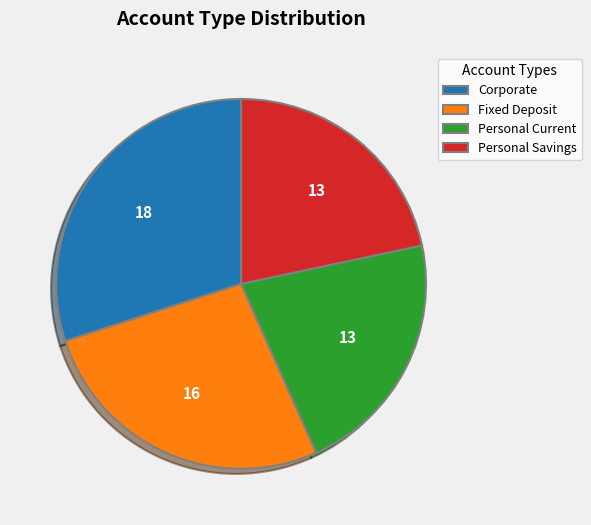

Combined, do Personal Current and Fixed Deposit account for over 50%?

No